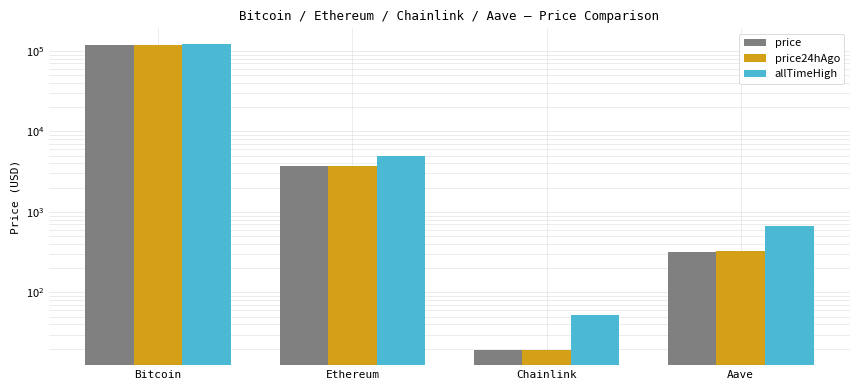

What are all the series names shown in the legend?

price, price24hAgo, allTimeHigh